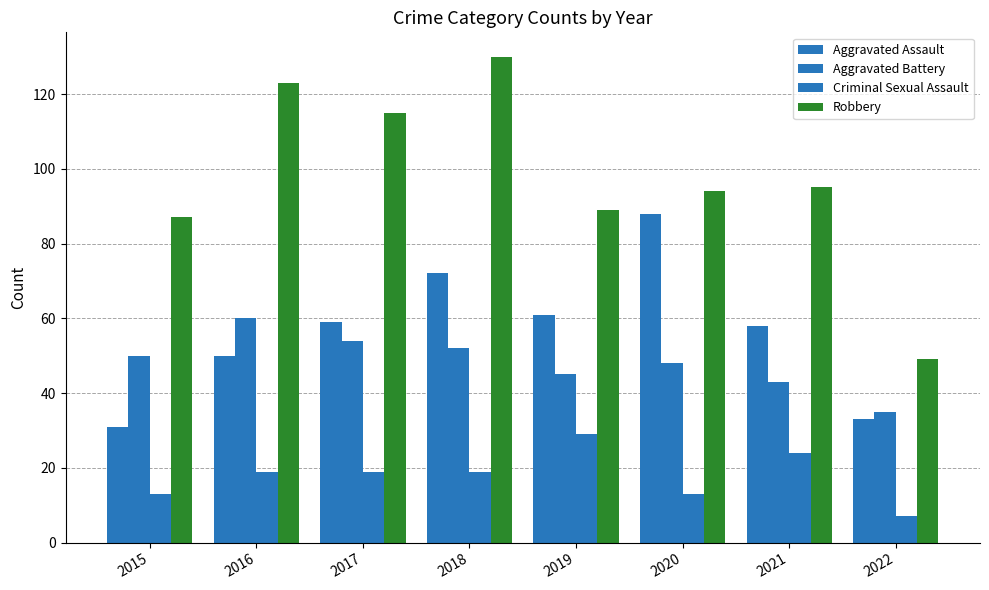

The Aggravated Assault series shows 37 at 2018. True or false?

False